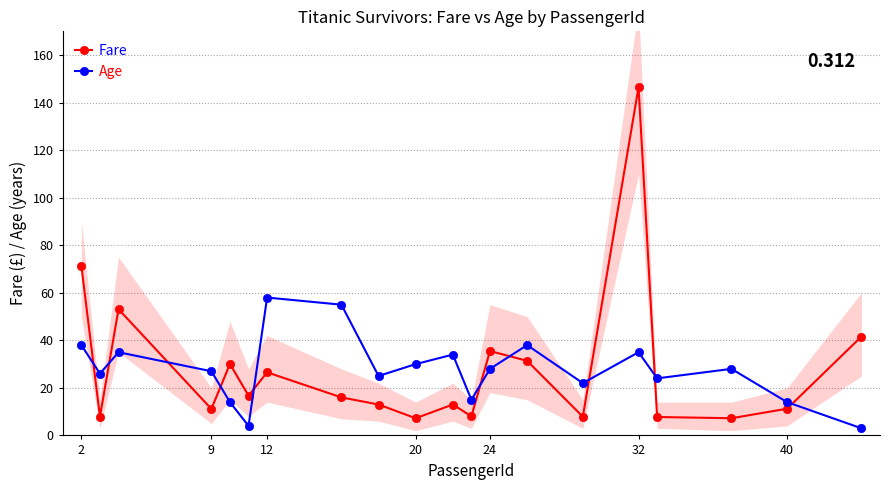

The Age series shows 28.0 at 24. True or false?

True